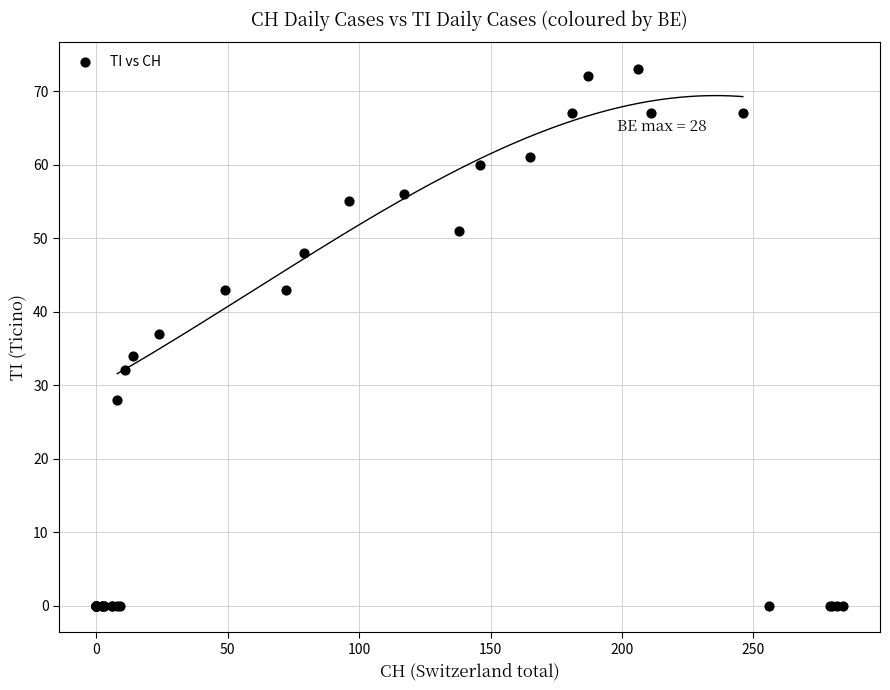

What Y value in the scatter plot is closest to 36?

37